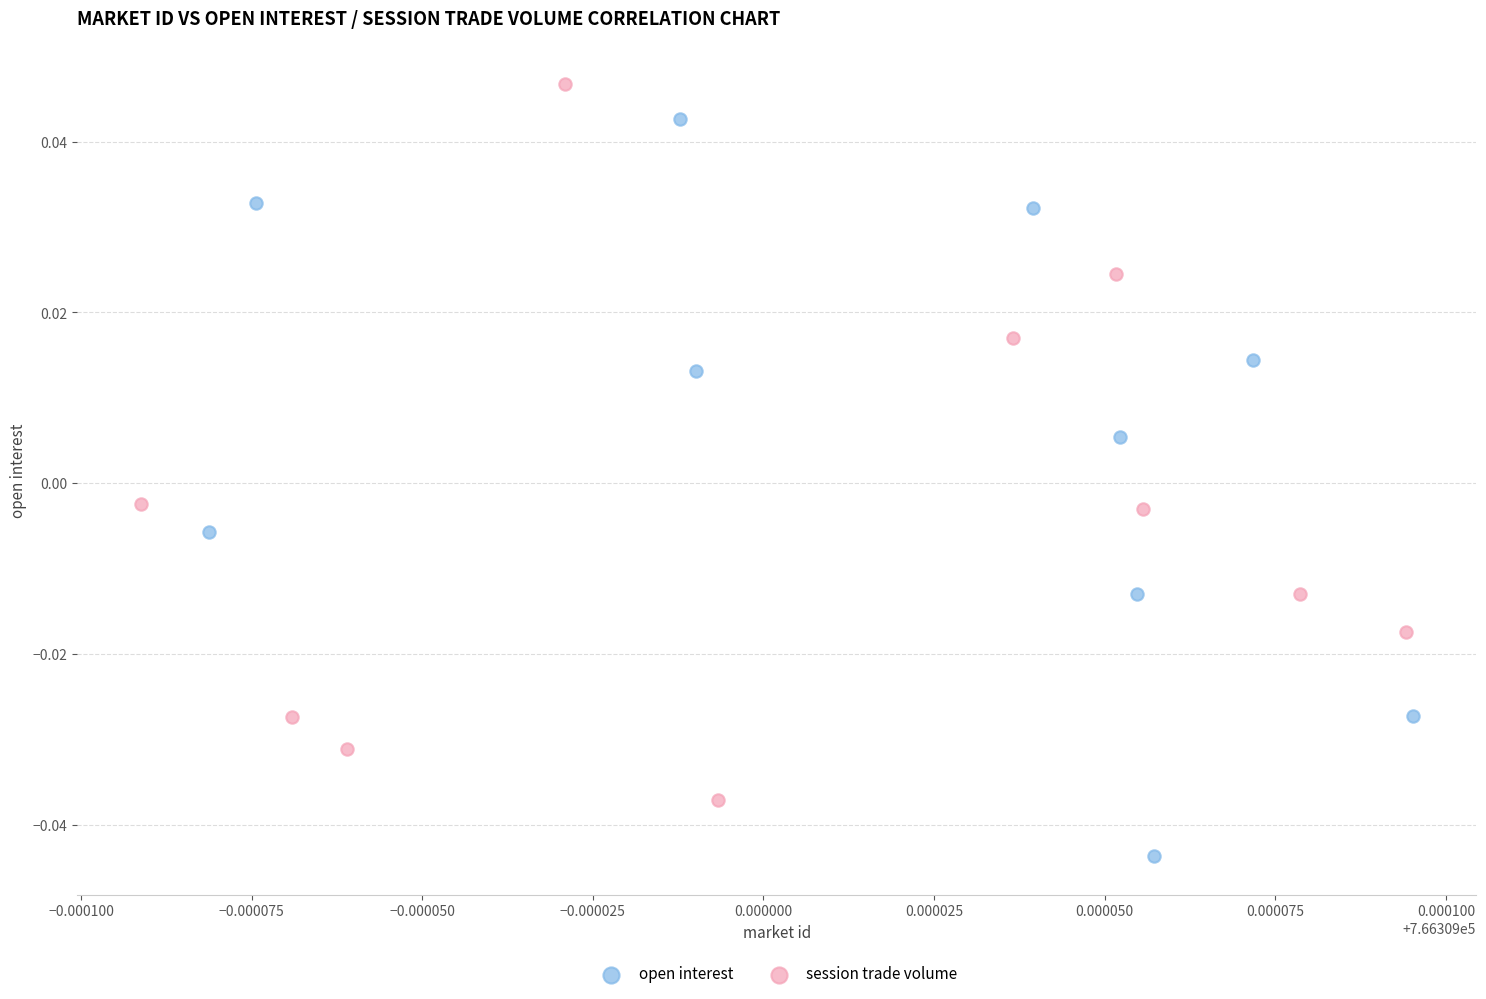

Which series contains the highest Y value?

session trade volume